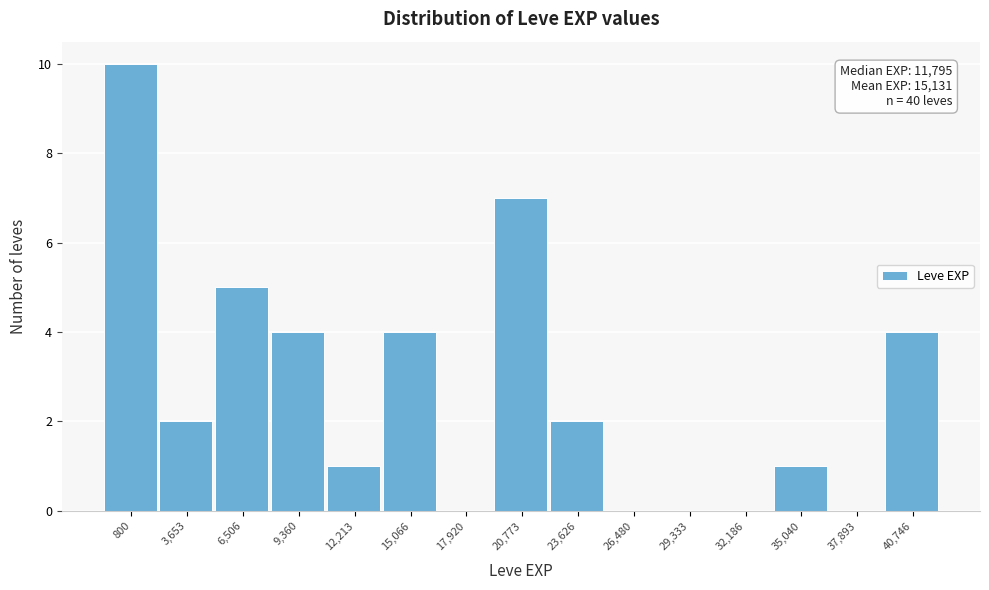

Reading left to right, what are all the values shown in this chart?

800=10	3,653=2	6,506=5	9,360=4	12,213=1	15,066=4	17,920=0	20,773=7	23,626=2	26,480=0	29,333=0	32,186=0	35,040=1	37,893=0	40,746=4